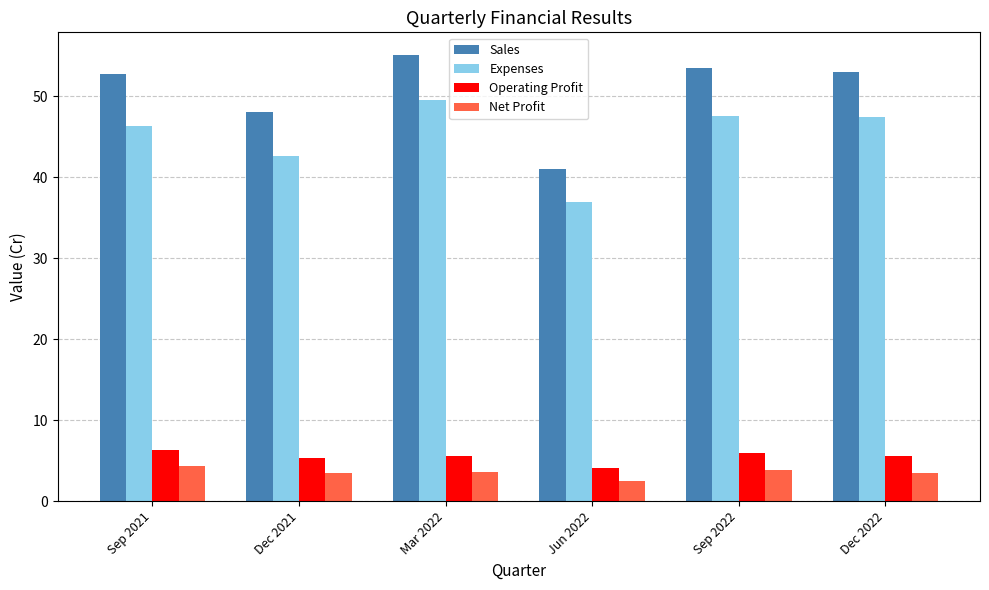

Count the number of data series in this chart.

4